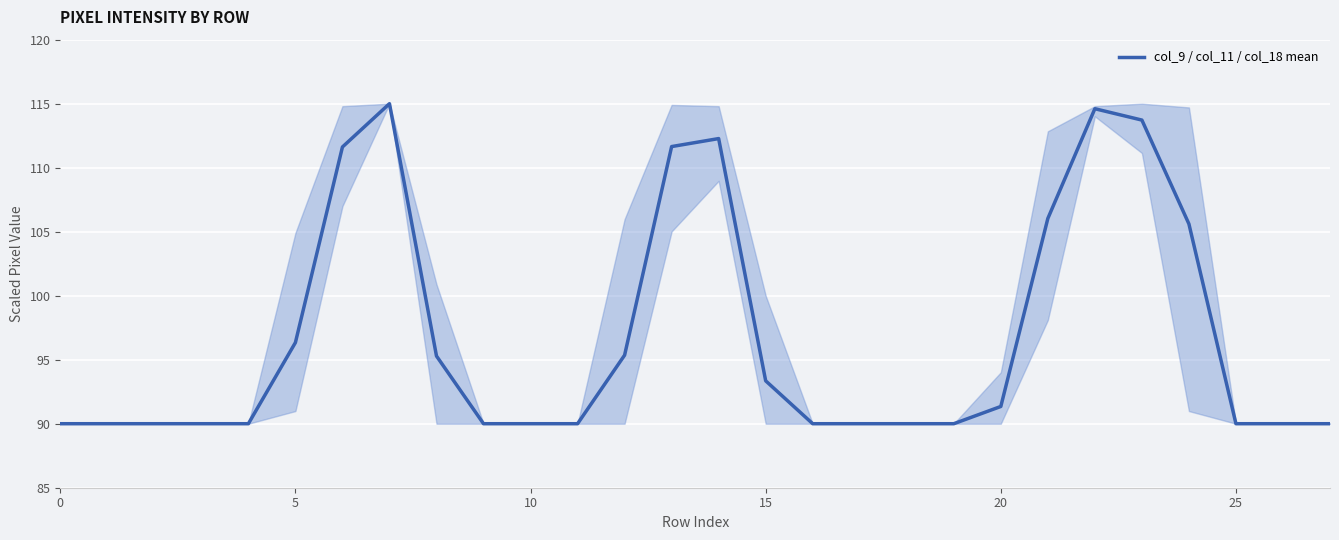

What is the difference between the maximum and minimum values?

25.0